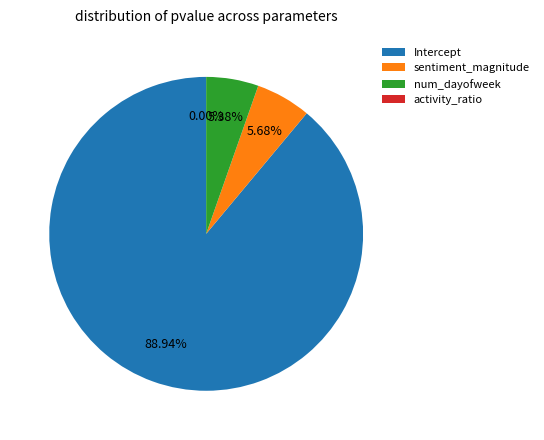

Does sentiment_magnitude represent more than half of the total?

No